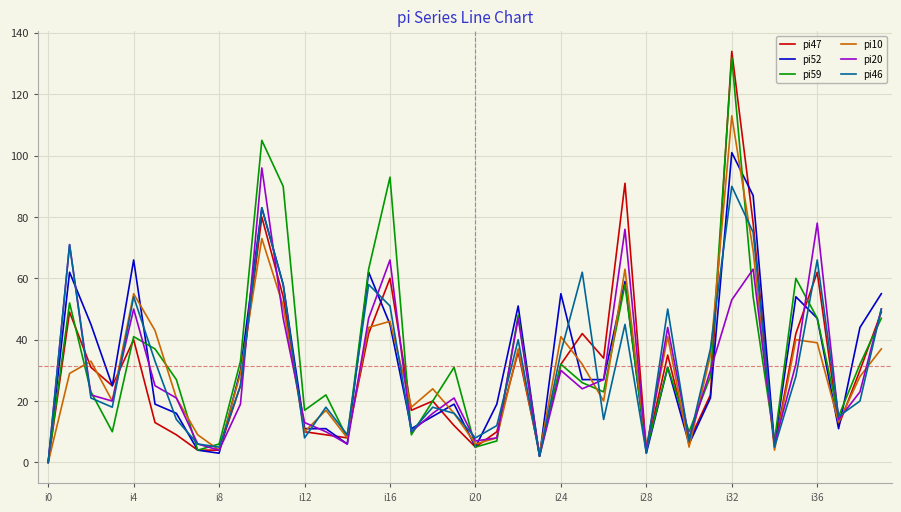

At which category is the sum across all series the highest?

i32